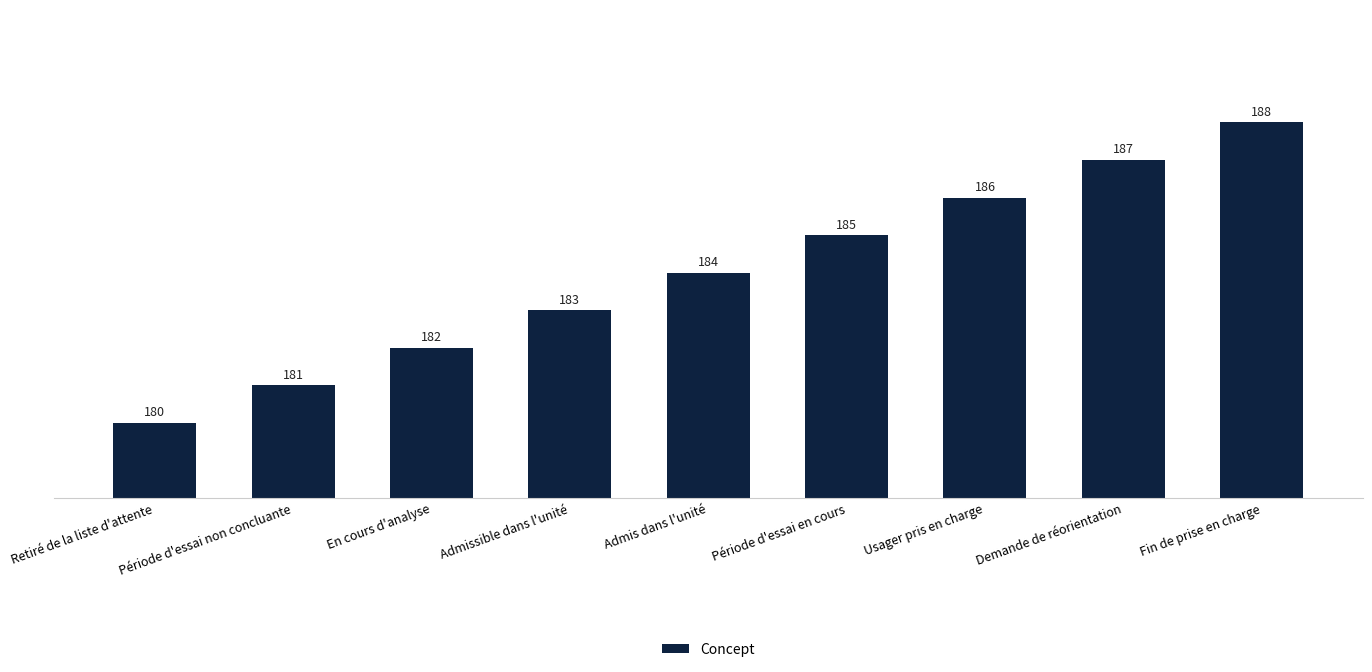

How many values are below 184?

4